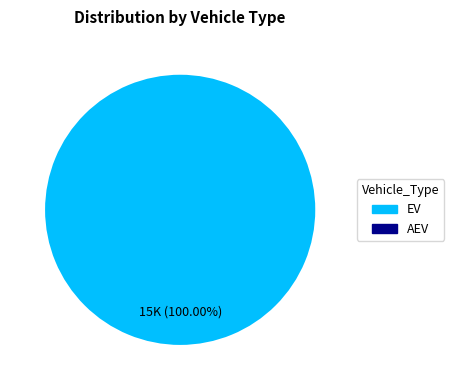

Is there any slice that represents more than half of the pie?

Yes